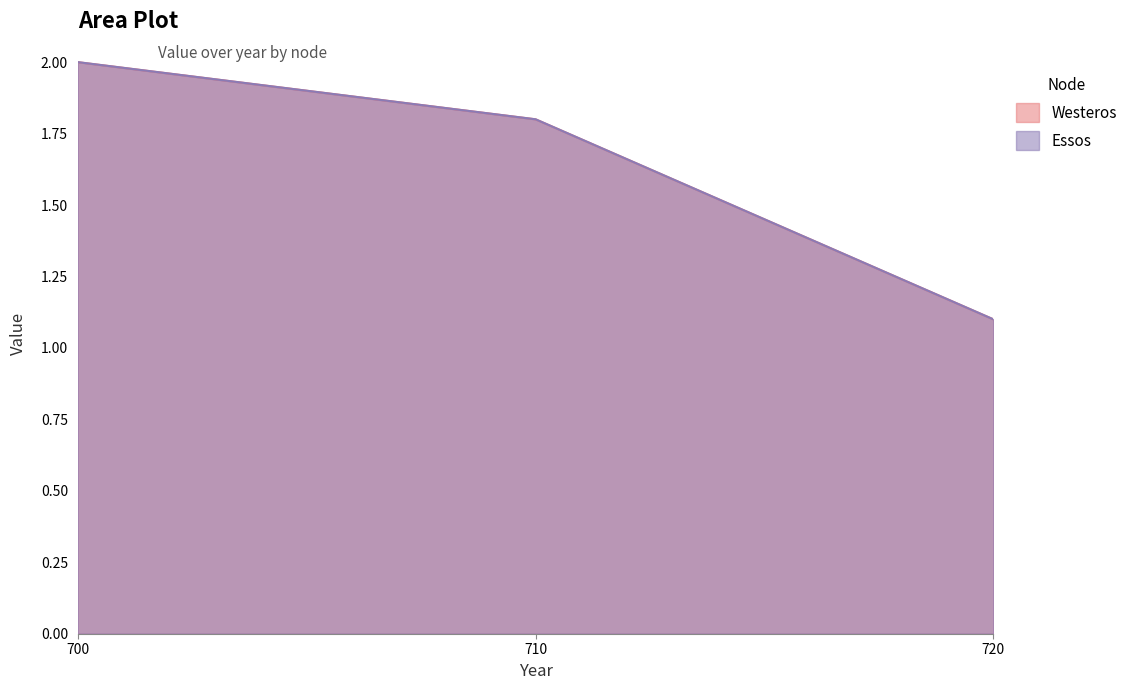

At which category is the sum across all series the highest?

700